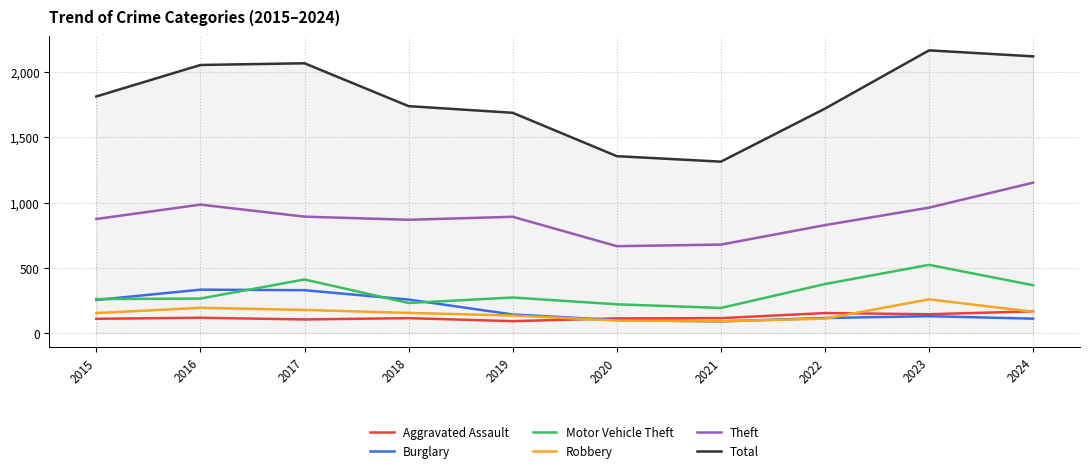

True or false: Robbery has a value of 194 at 2016.

True